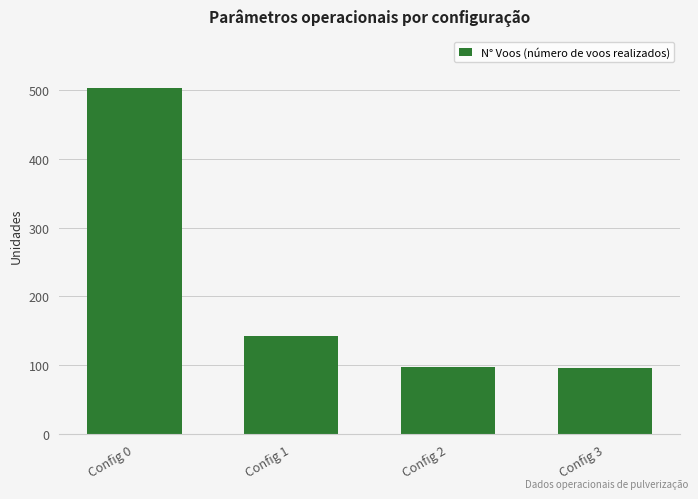

What is the difference between the values at Config 0 and Config 2?

405